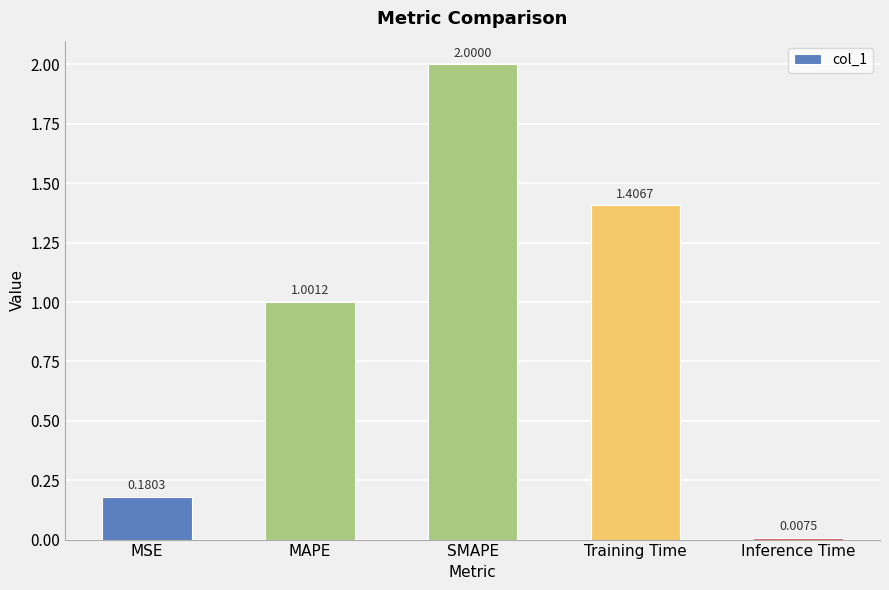

Which label corresponds to the smallest value in the chart?

Inference Time